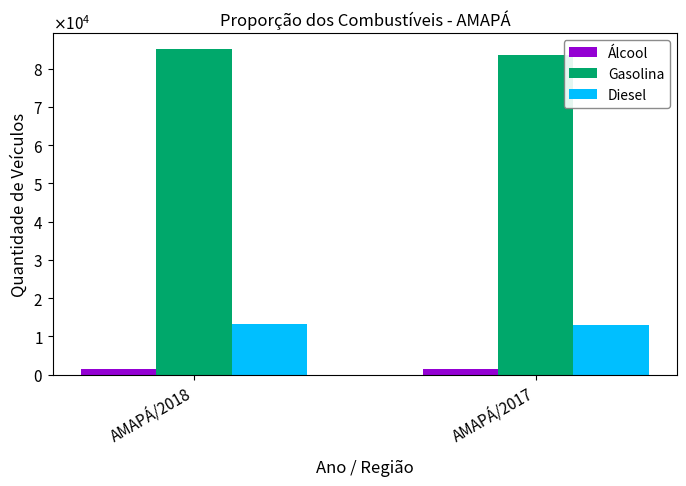

Are the bars grouped side by side (vs. stacked)?

Yes